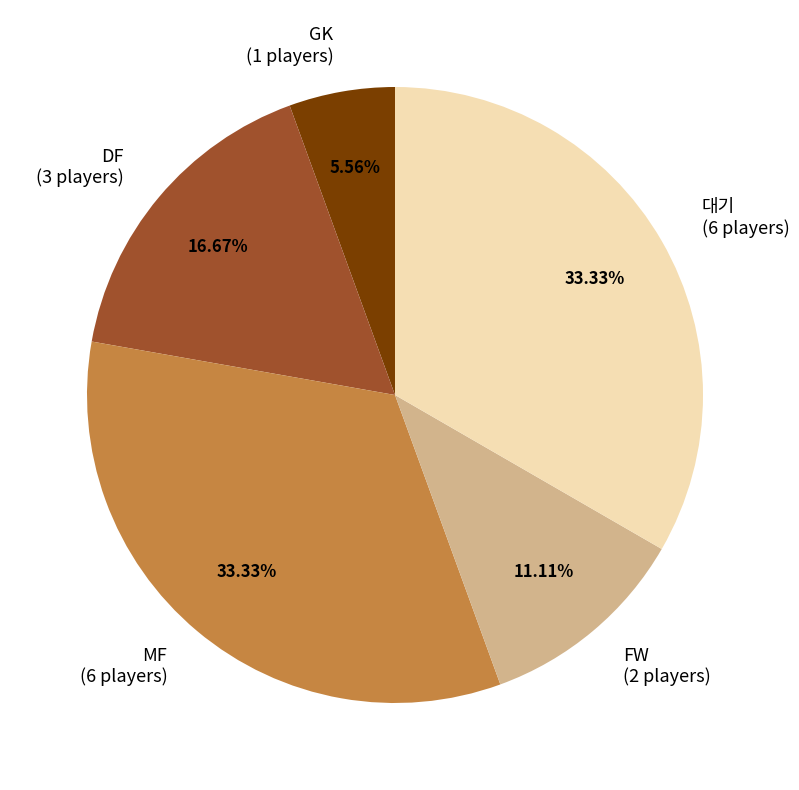

Is there any slice that represents more than half of the pie?

No